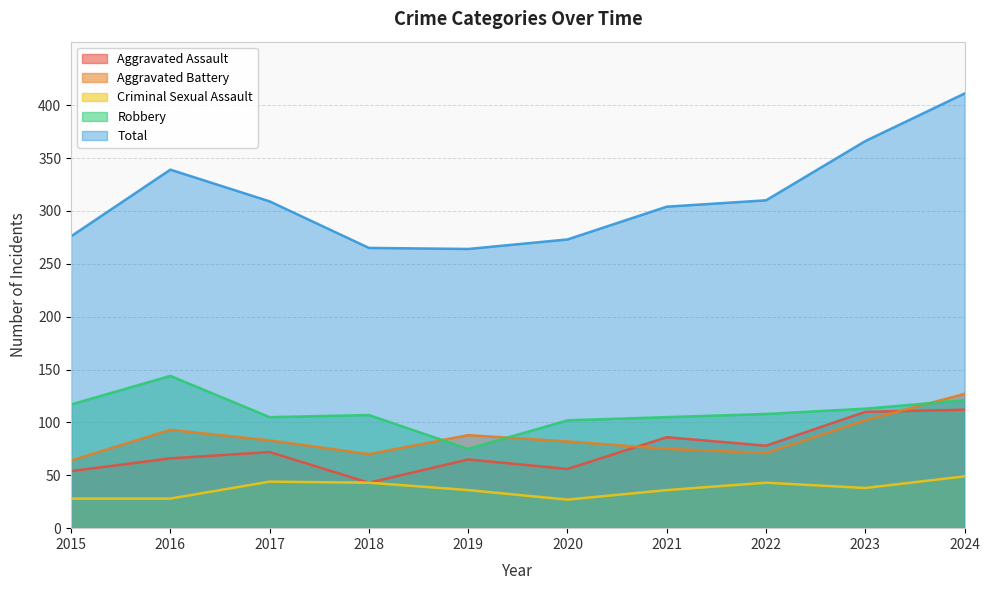

What is the greatest value displayed?

411